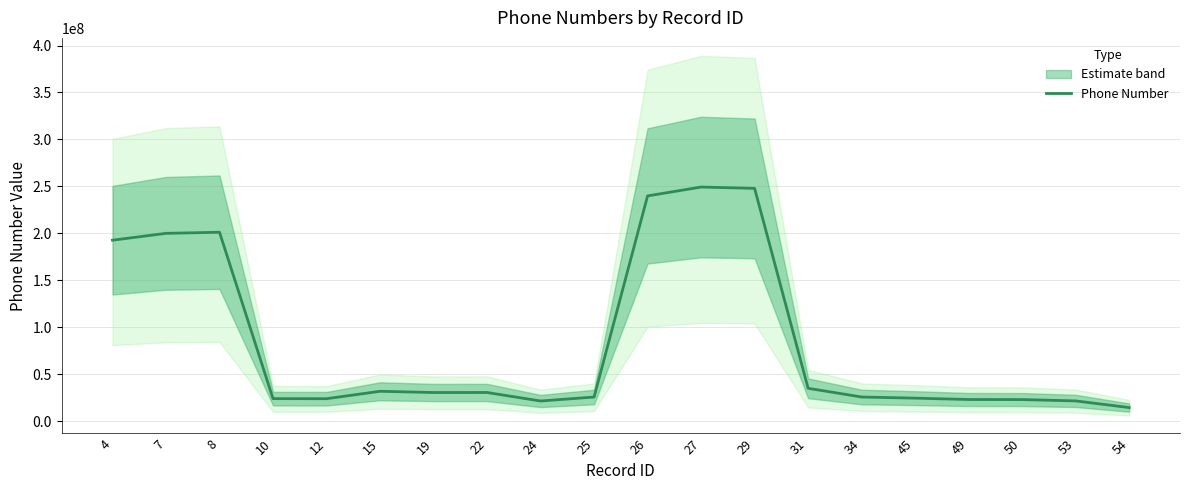

What is the ratio of the value at 8 to the value at 12?

8.4